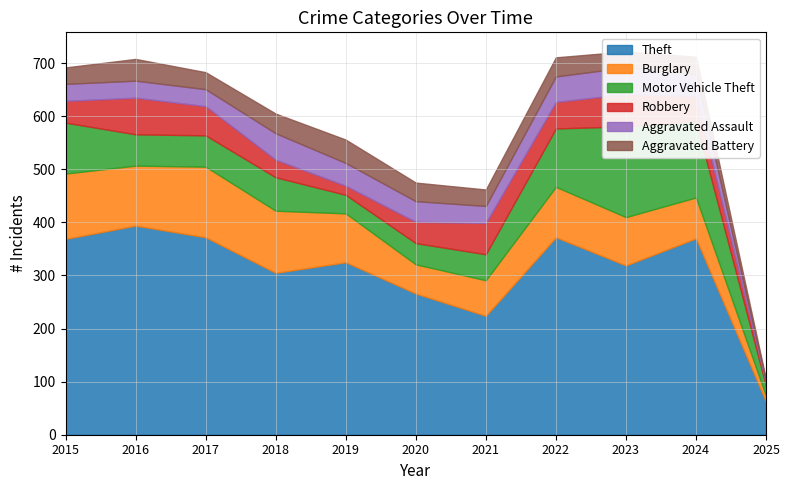

What is the spread (max minus min) of values at 2024?

337